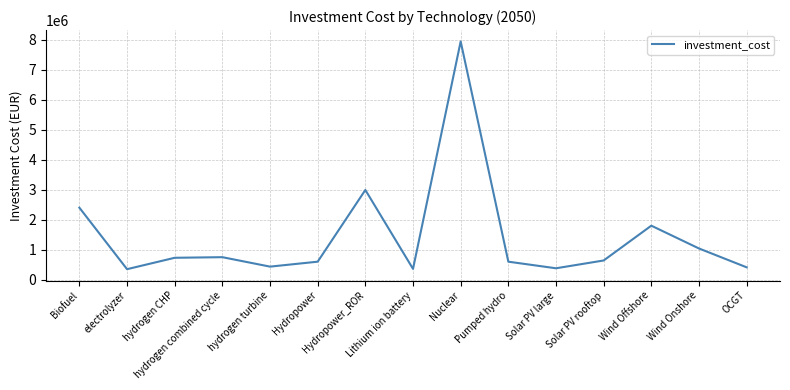

What is the sum of the values at Wind Onshore and Biofuel?

3440000